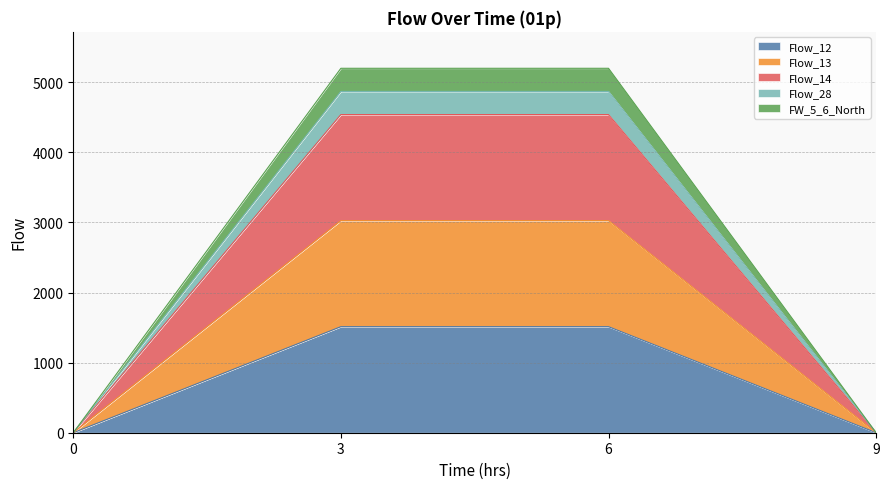

How many lines are shown in the chart?

5